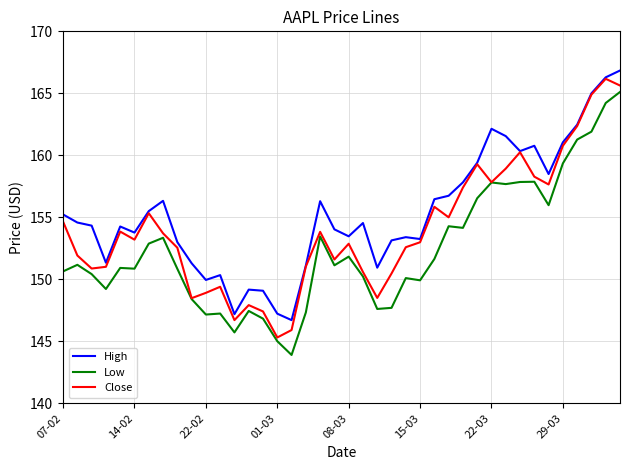

List the series in order of their overall mean, highest first.

High, Close, Low